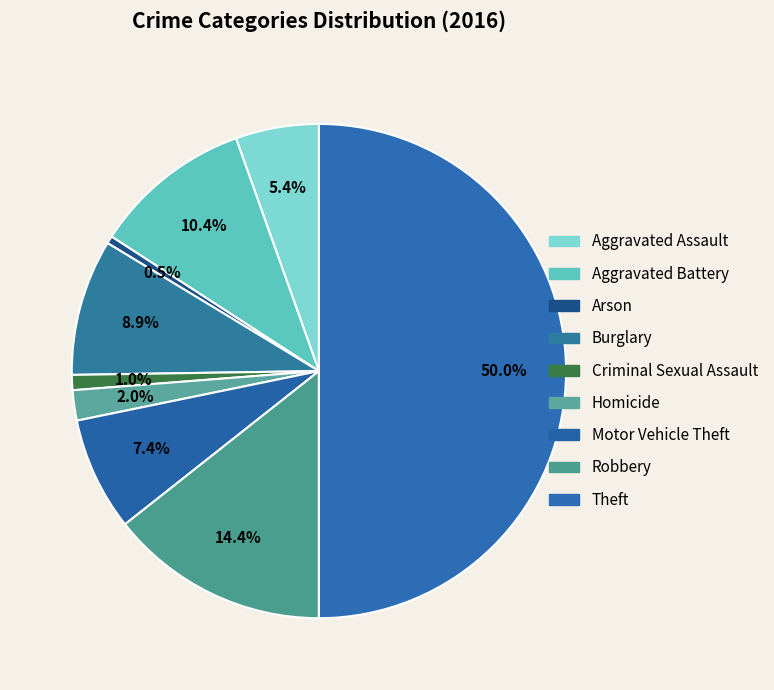

How much of the chart is everything except Motor Vehicle Theft?

92.6%